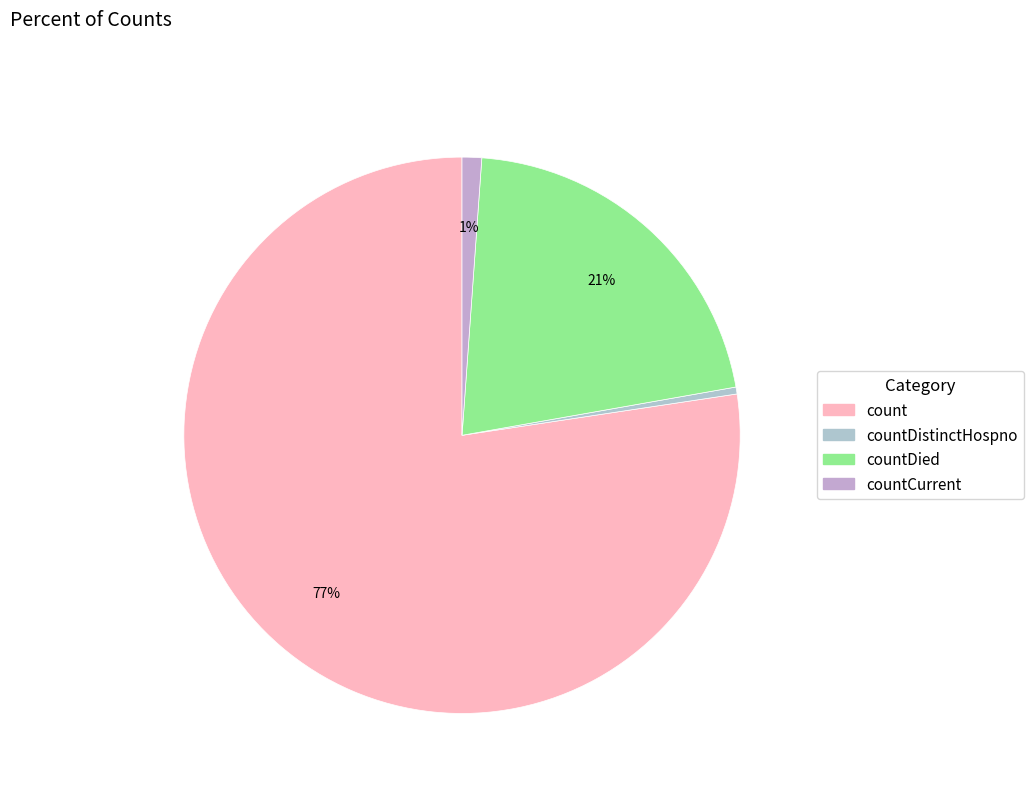

How many slices are in this pie chart?

4